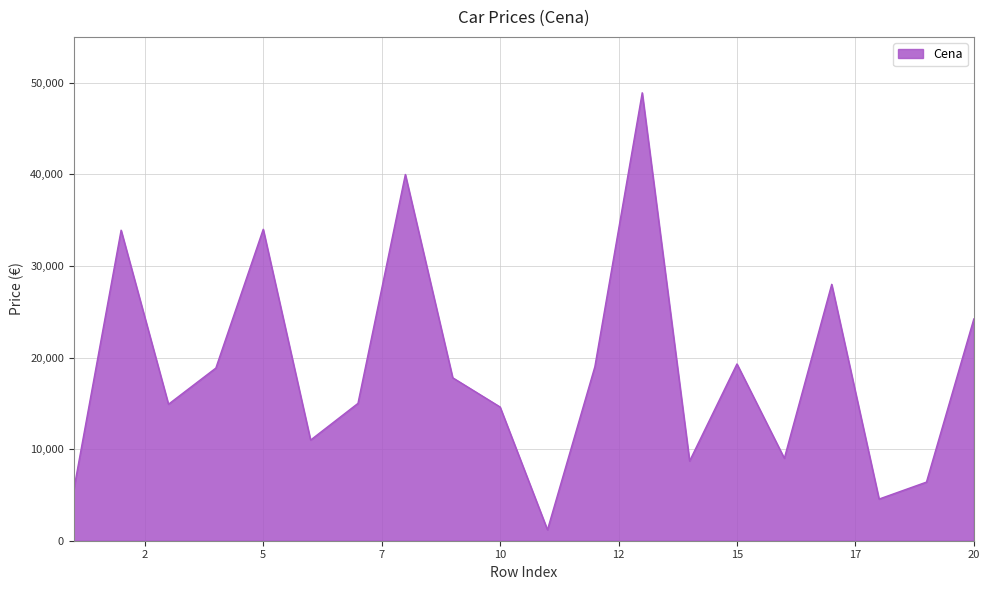

What is the minimum value shown in the chart?

1190